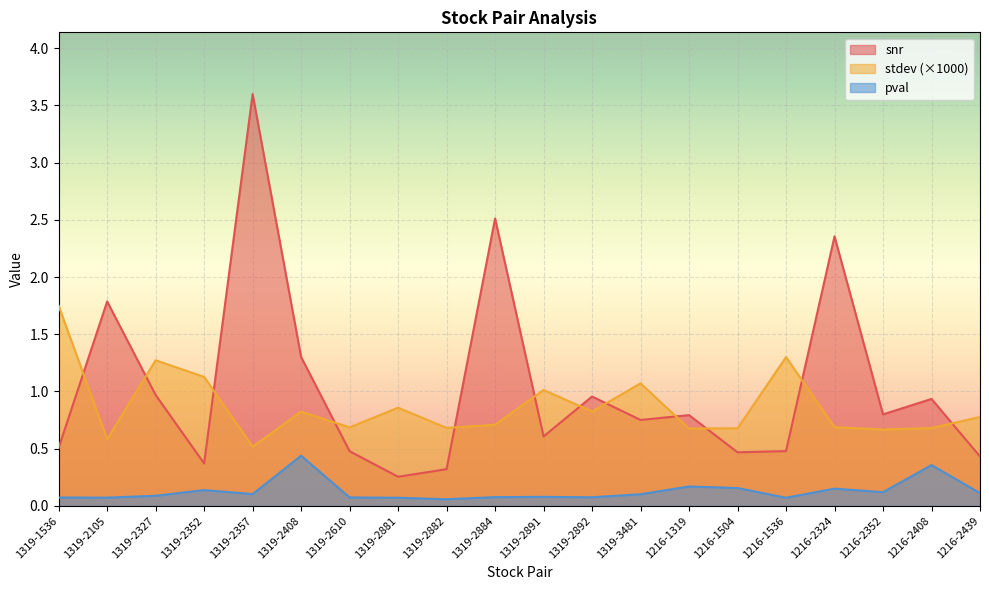

Is it true that stdev equals 1.7 at 1319-1536?

True